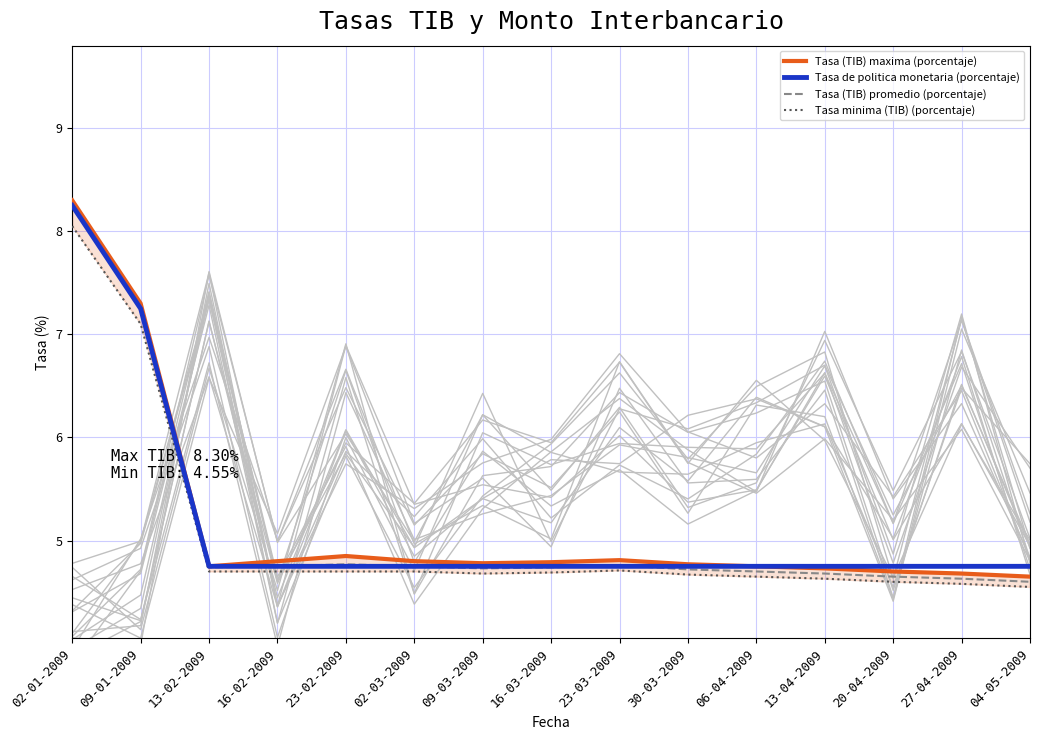

What is the value of the Tasa minima (TIB) (porcentaje) point at the 2nd from the left?

7.1